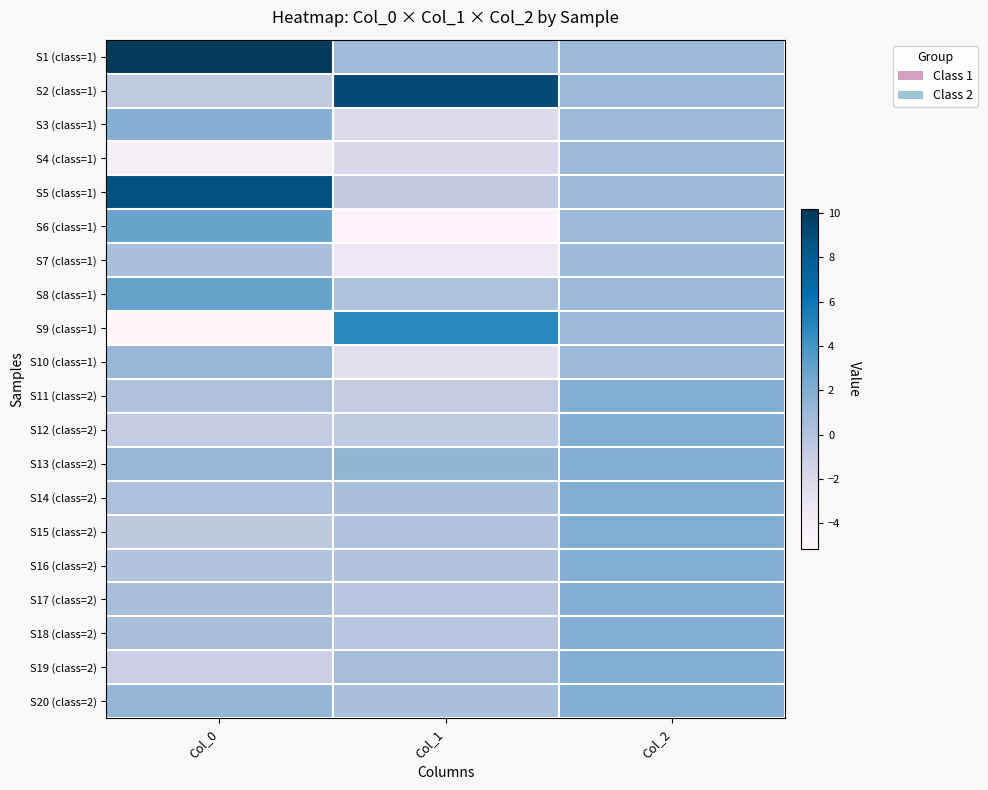

Which series has the largest total across all categories?

S1 (class=1)